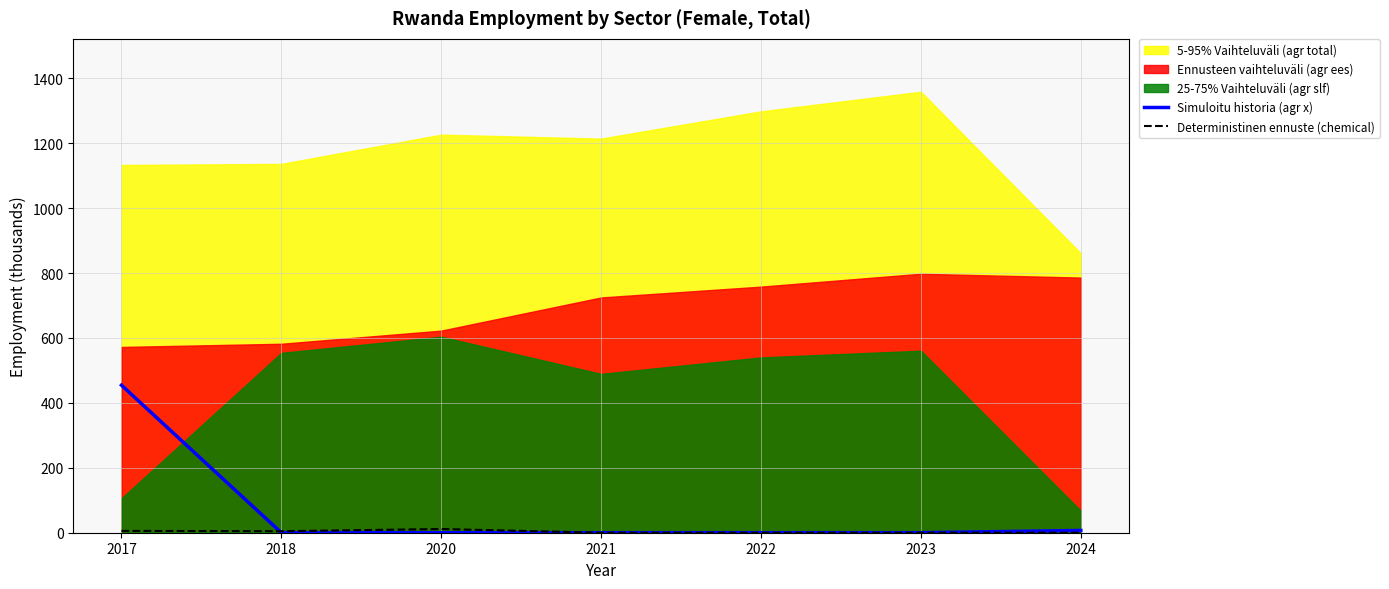

How many times do Deterministinen ennuste (chemical) and Simuloitu historia (agr x) cross each other?

1